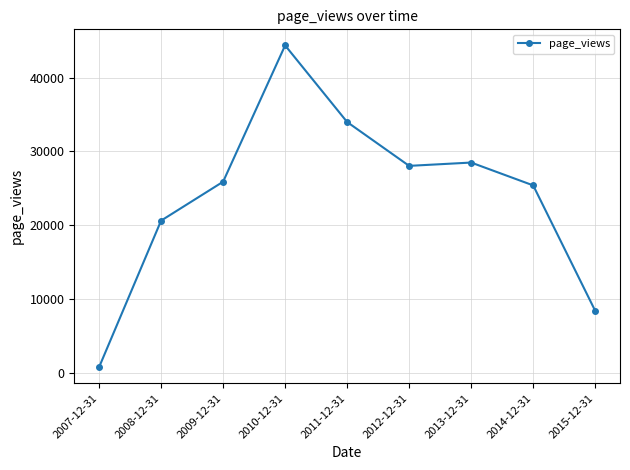

Read the value at 2010-12-31, to the nearest 50.

44350